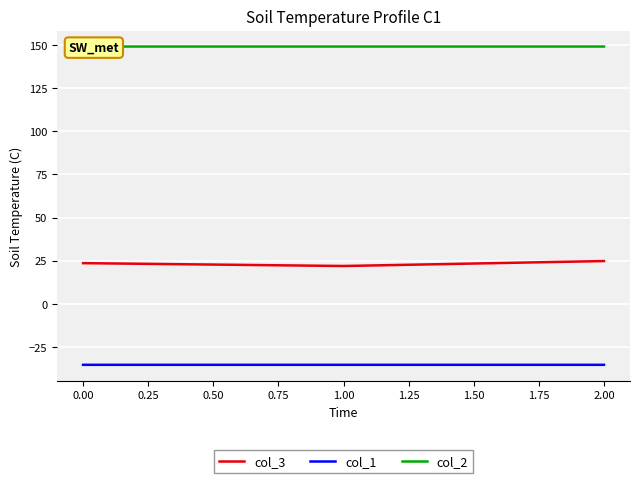

What is the value of the col_1 point at the 1st from the left?

-35.4